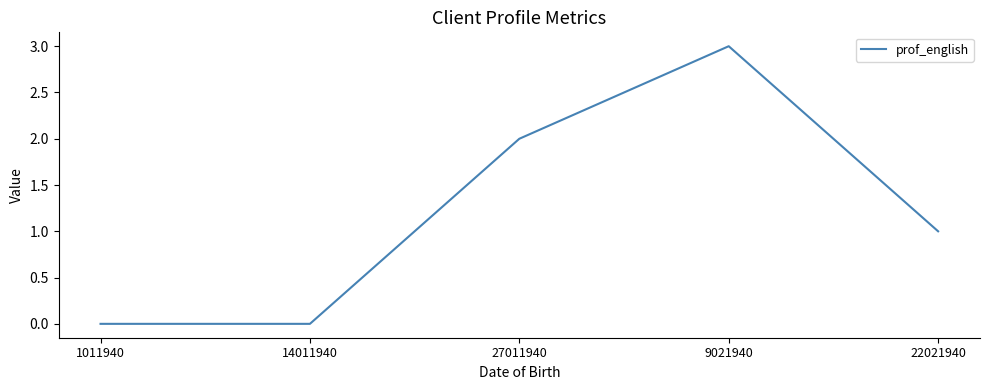

Which category has the highest value across all series?

9021940